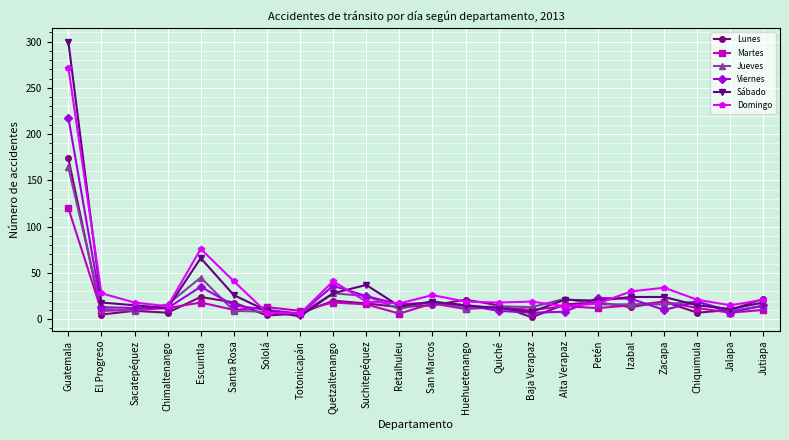

At which label does Domingo first exceed 19?

Guatemala